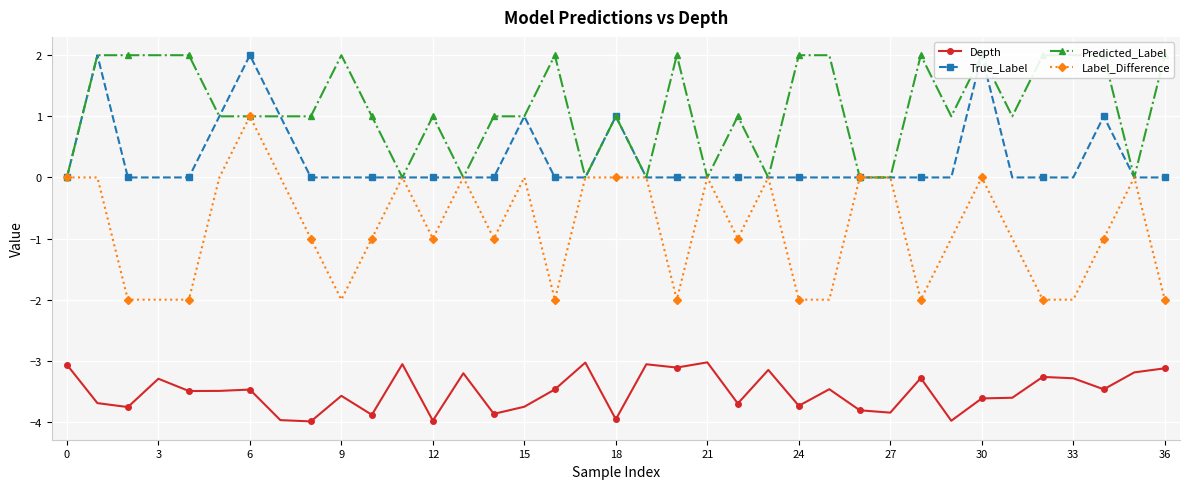

Is this an area chart (filled region under the line)?

No